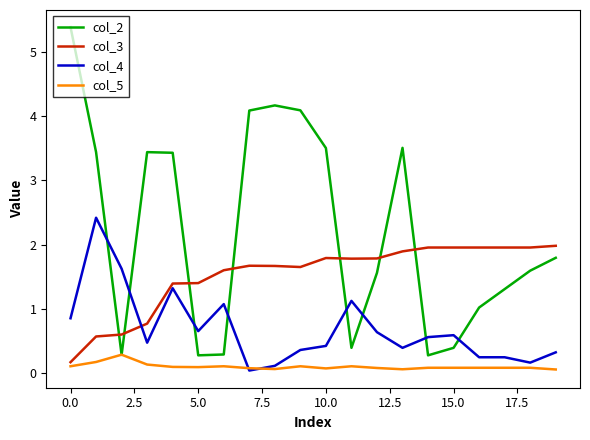

Which series has the largest total across all categories?

col_2